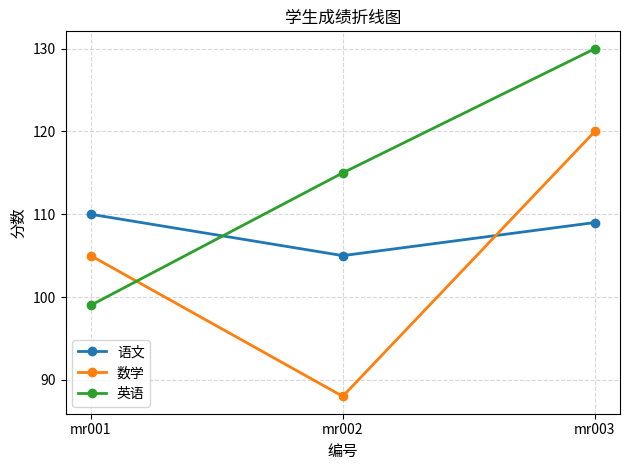

At which label does 英语 reach its peak?

mr003